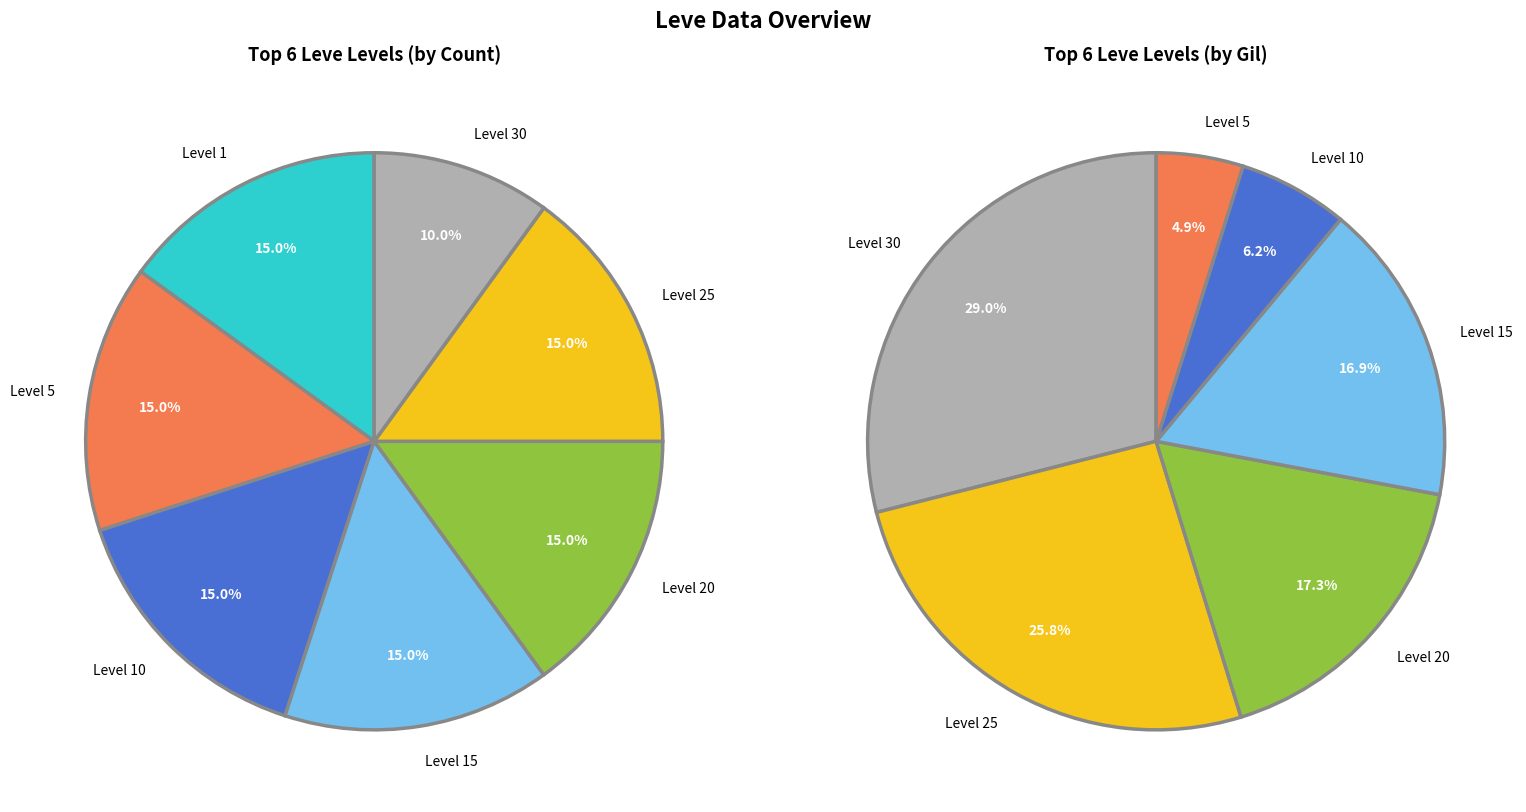

Is Level 10 the majority of the pie?

No